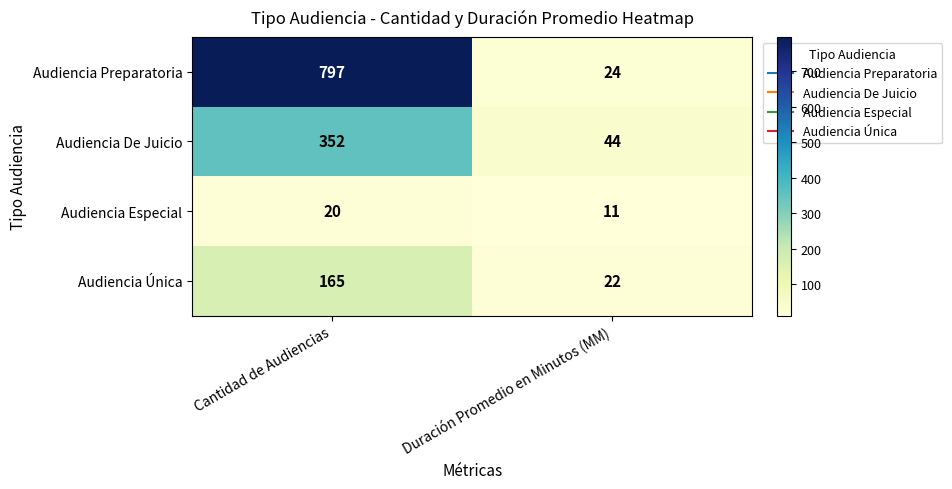

Which series has the widest spread of values?

Audiencia Preparatoria